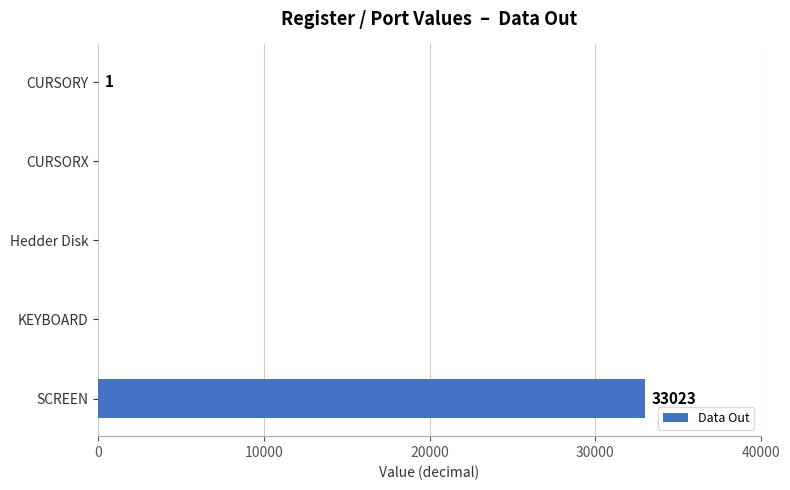

The chart shows a value of 18683 at Hedder Disk. True or false?

False